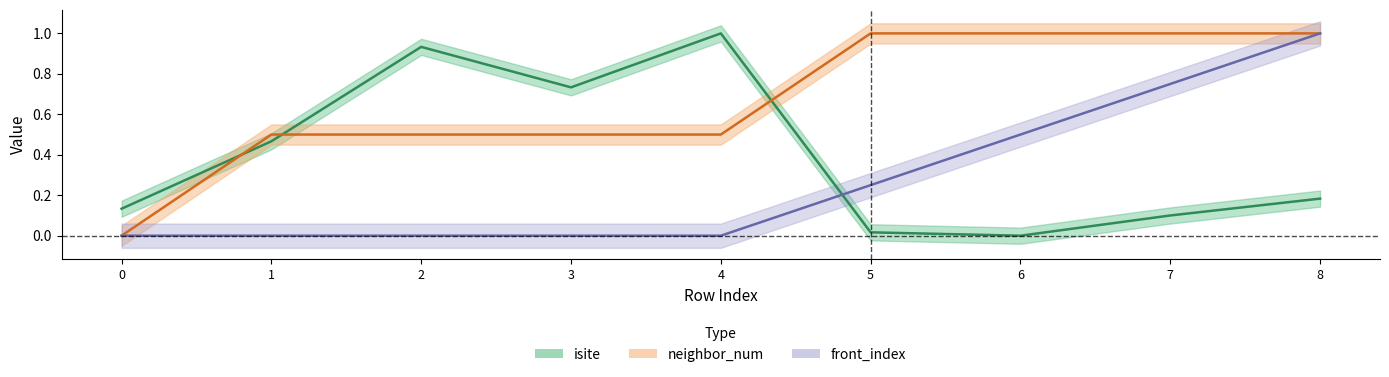

Rank the series at 4 from highest to lowest value.

isite, neighbor_num, front_index